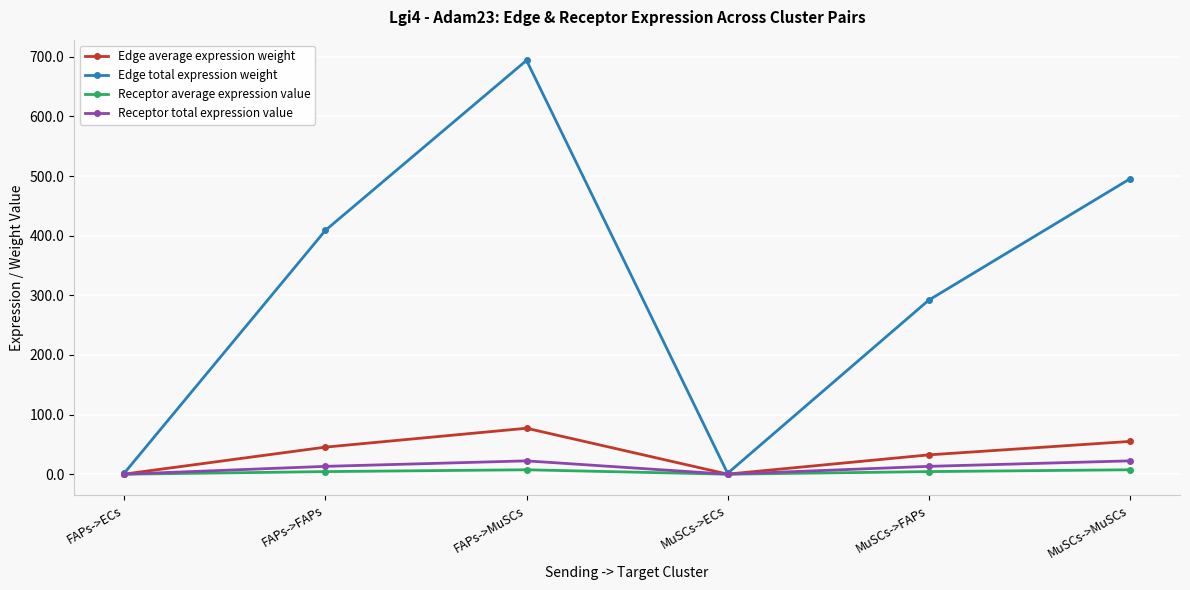

At which category does Edge average expression weight reach its first local peak?

FAPs->MuSCs